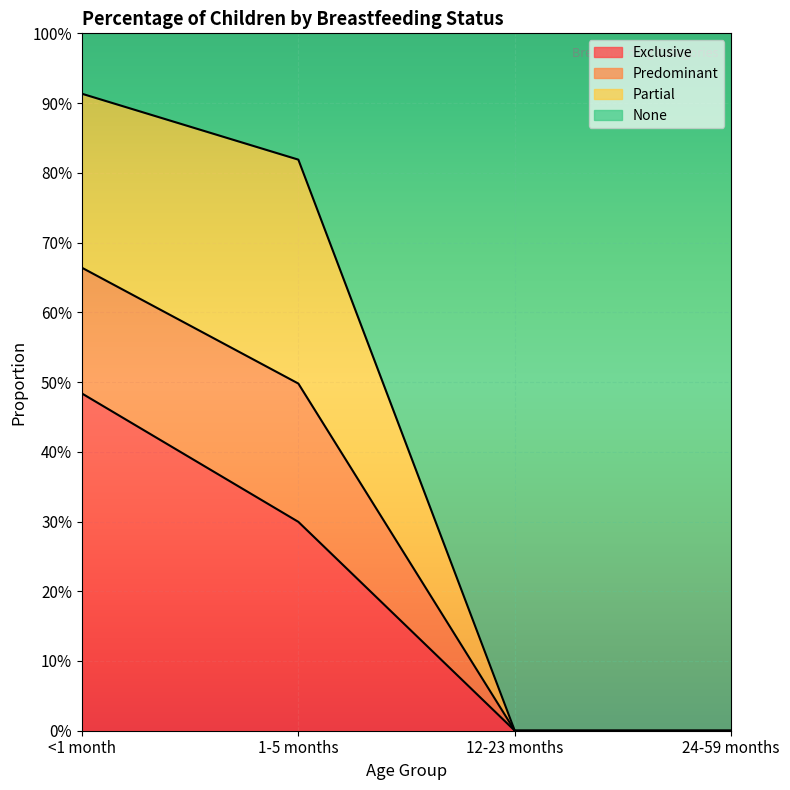

True or false: None has more than 2 points higher than both neighbors.

False